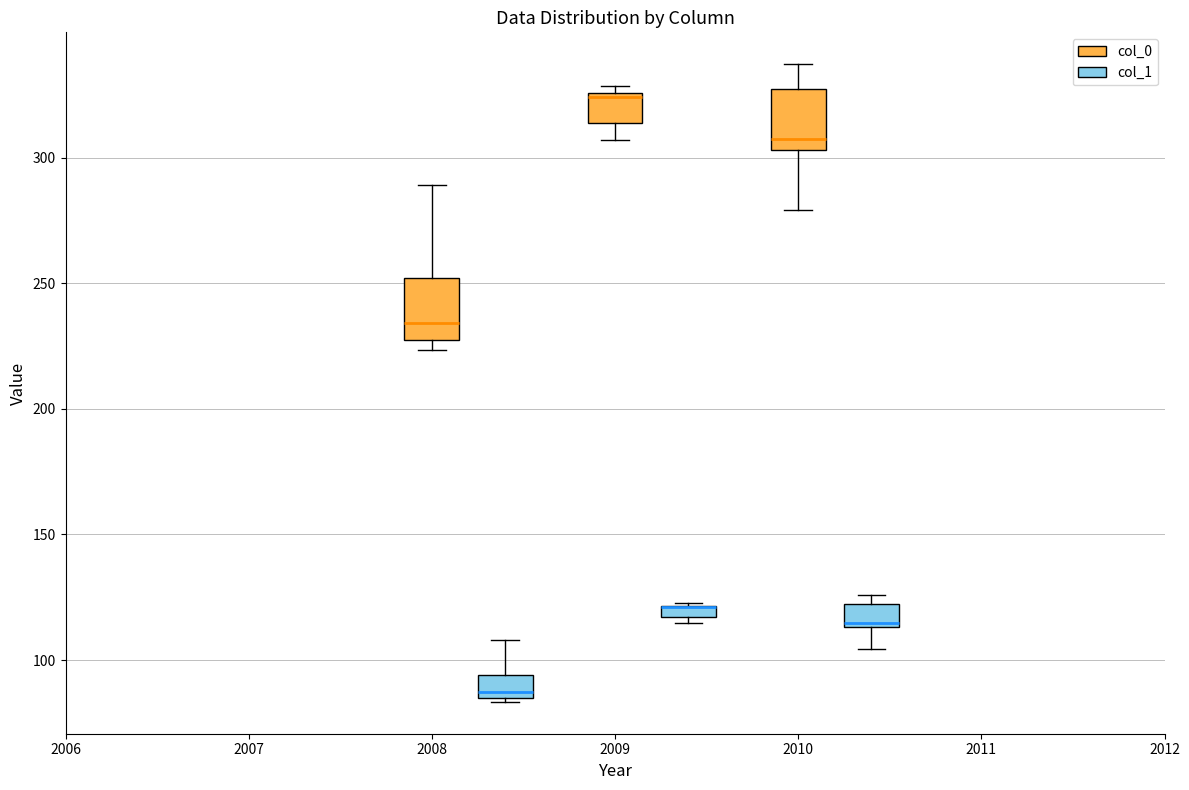

Where is the upper edge of the box for 2009 (col_1) on the y-axis? The values are not printed on the chart, so give them approximately, as read against the axis.

120